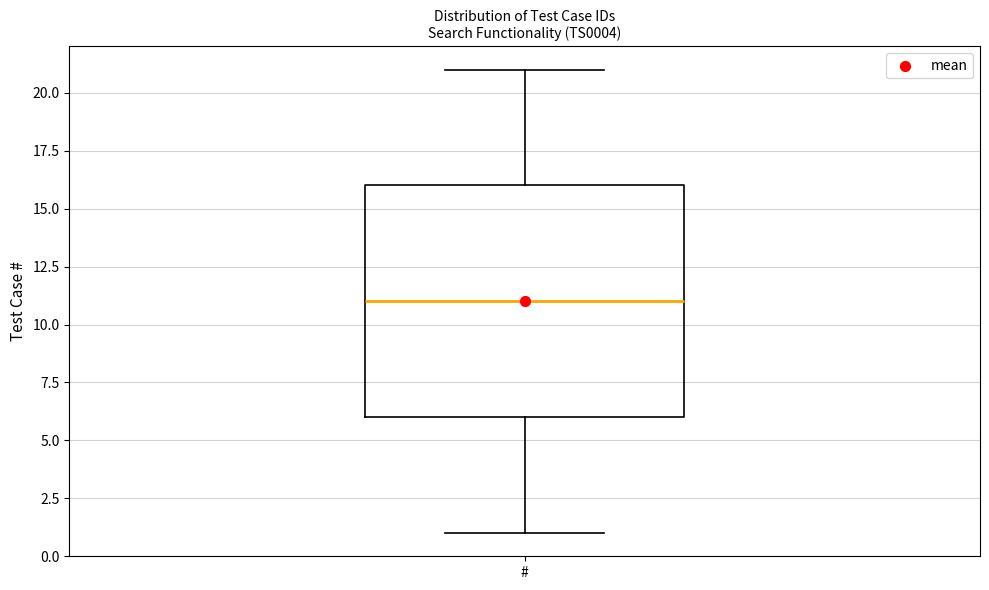

Read this box plot against the y-axis: the position of the median line, the range covered by the box, and the ends of both whiskers. The values are not printed on the chart, so give them approximately, as read against the axis.

median 11, box 6 to 16, whiskers 1 to 21